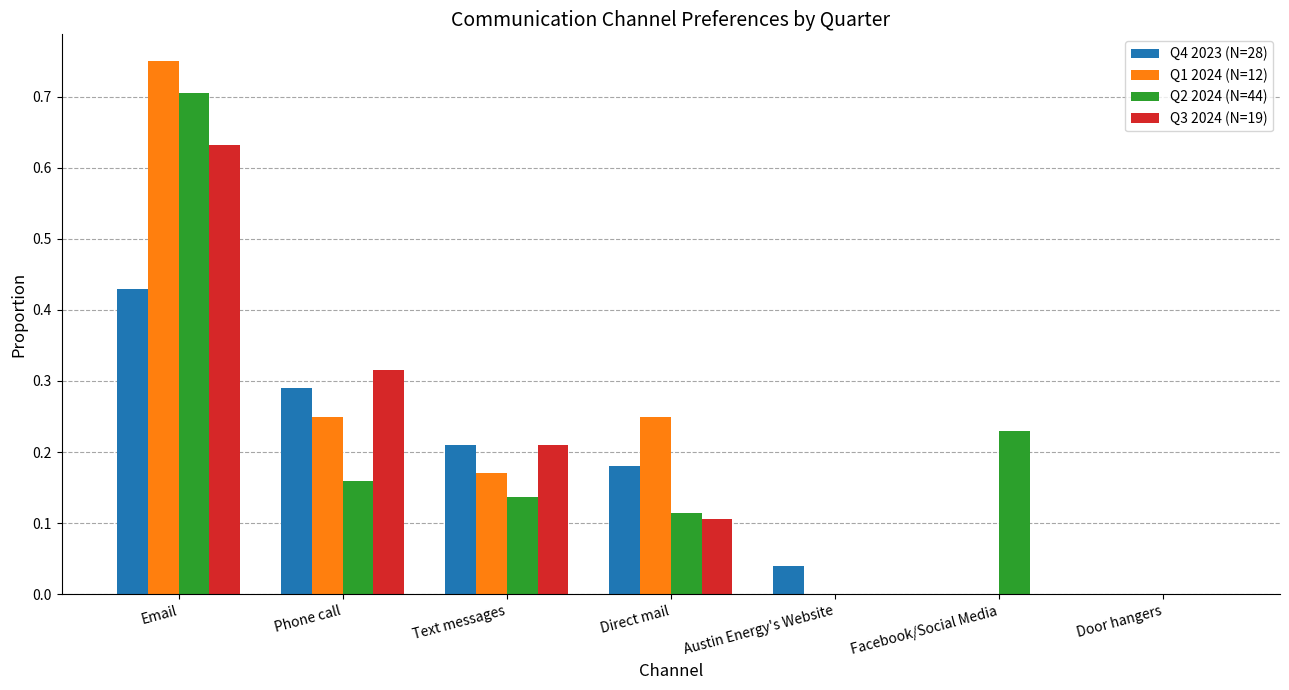

What is the sum of the Q1 2024 (N=12) values at Direct mail and Email?

1.0